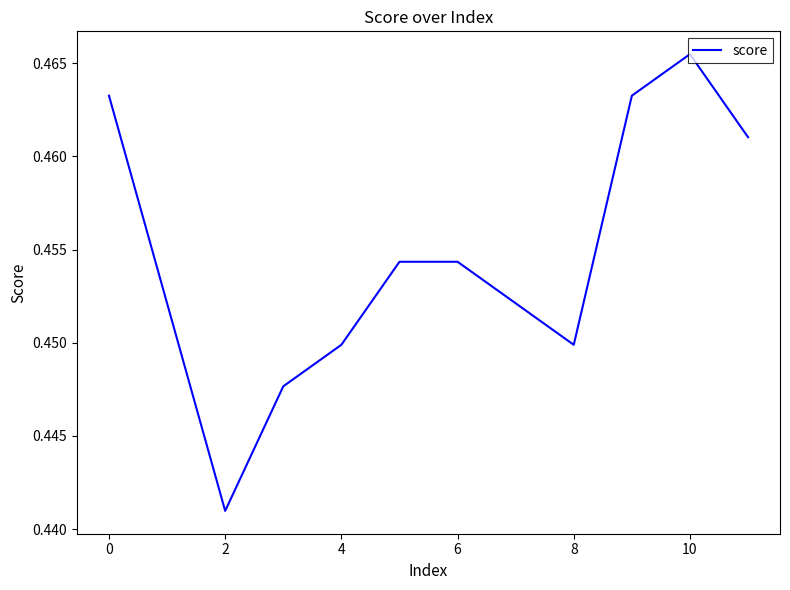

Where is the first local minimum?

2